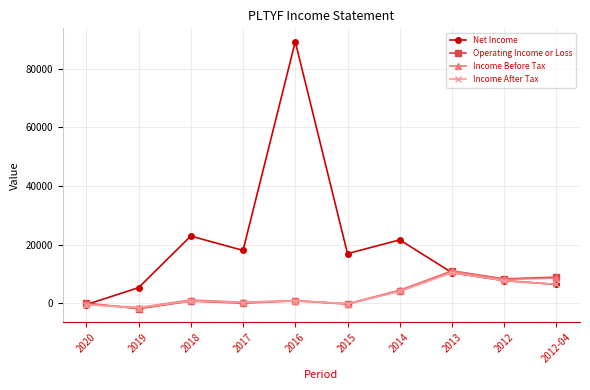

How many positive values does the Net Income series have?

9